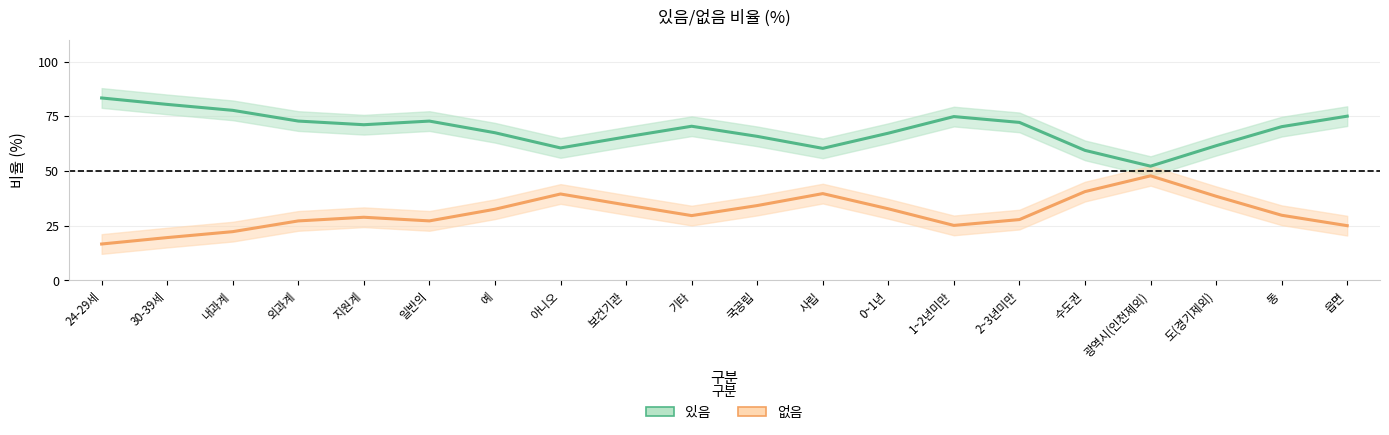

What is the maximum value for 있음?

83.3